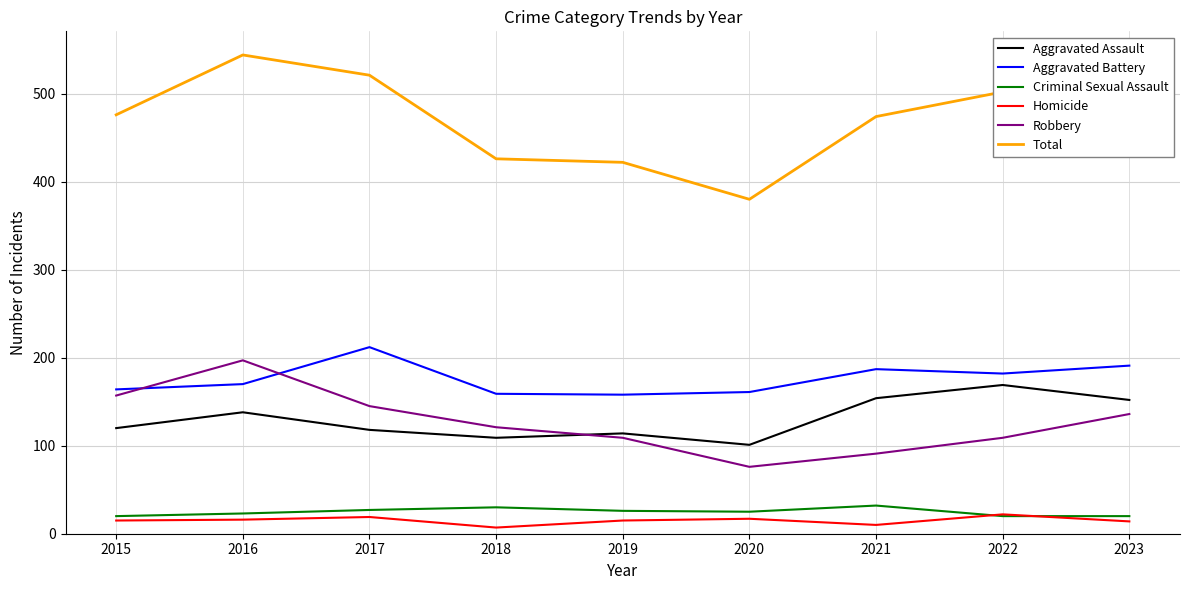

Does the chart have visible grid lines?

Yes